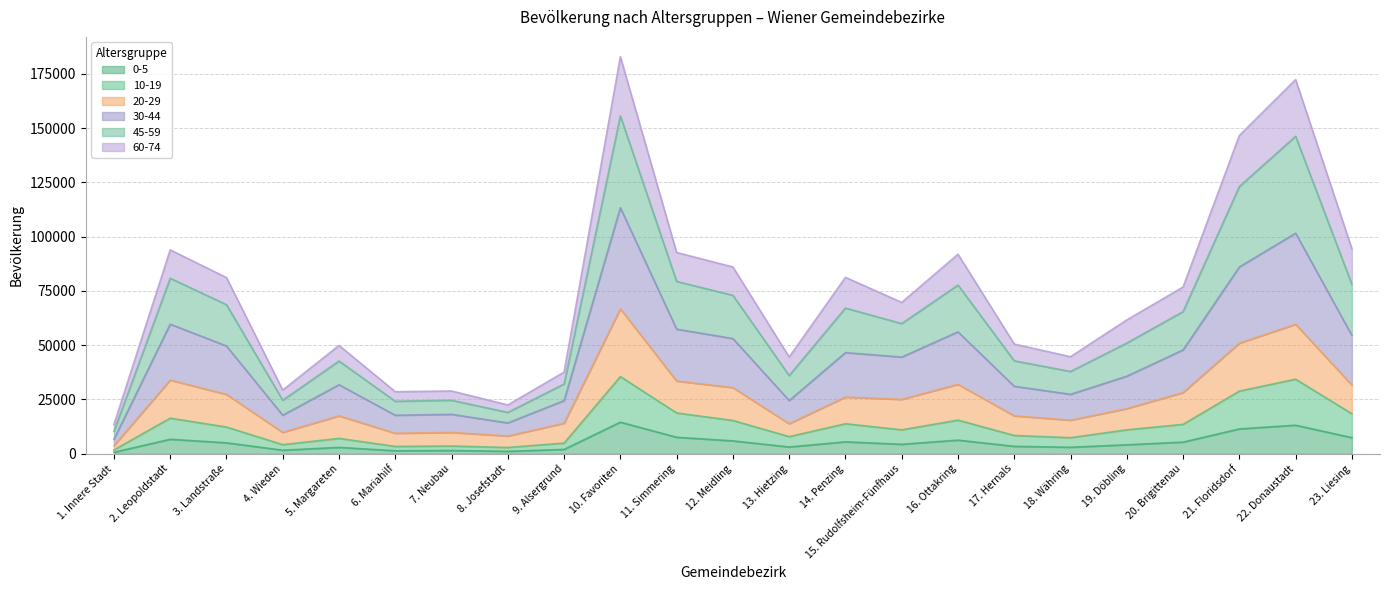

What is the value of the 10-19 point at the 17th from the left?

8418